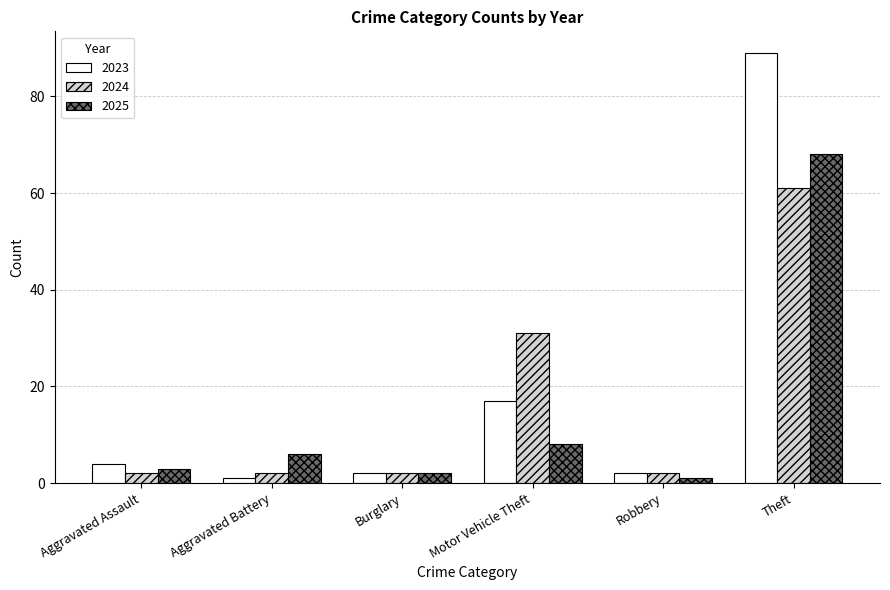

How many categories are shown in the chart?

6